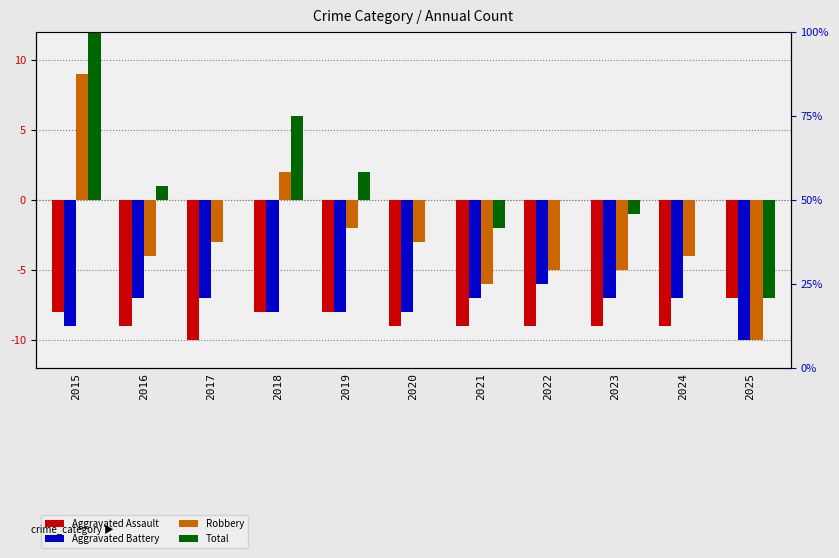

Where is Robbery nearest to the value 0?

2018